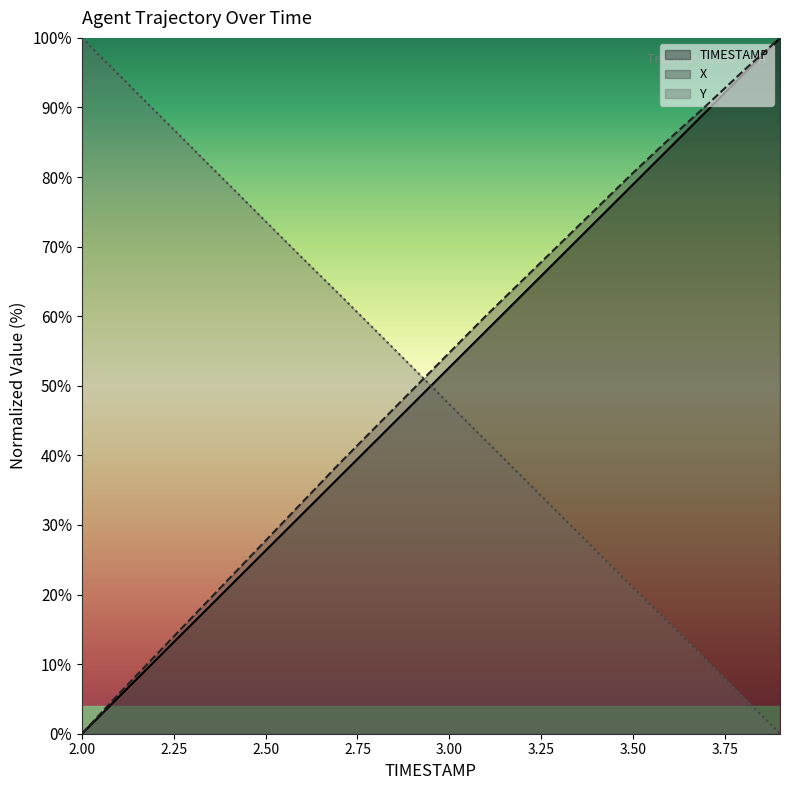

Which series has the largest range (max minus min)?

TIMESTAMP